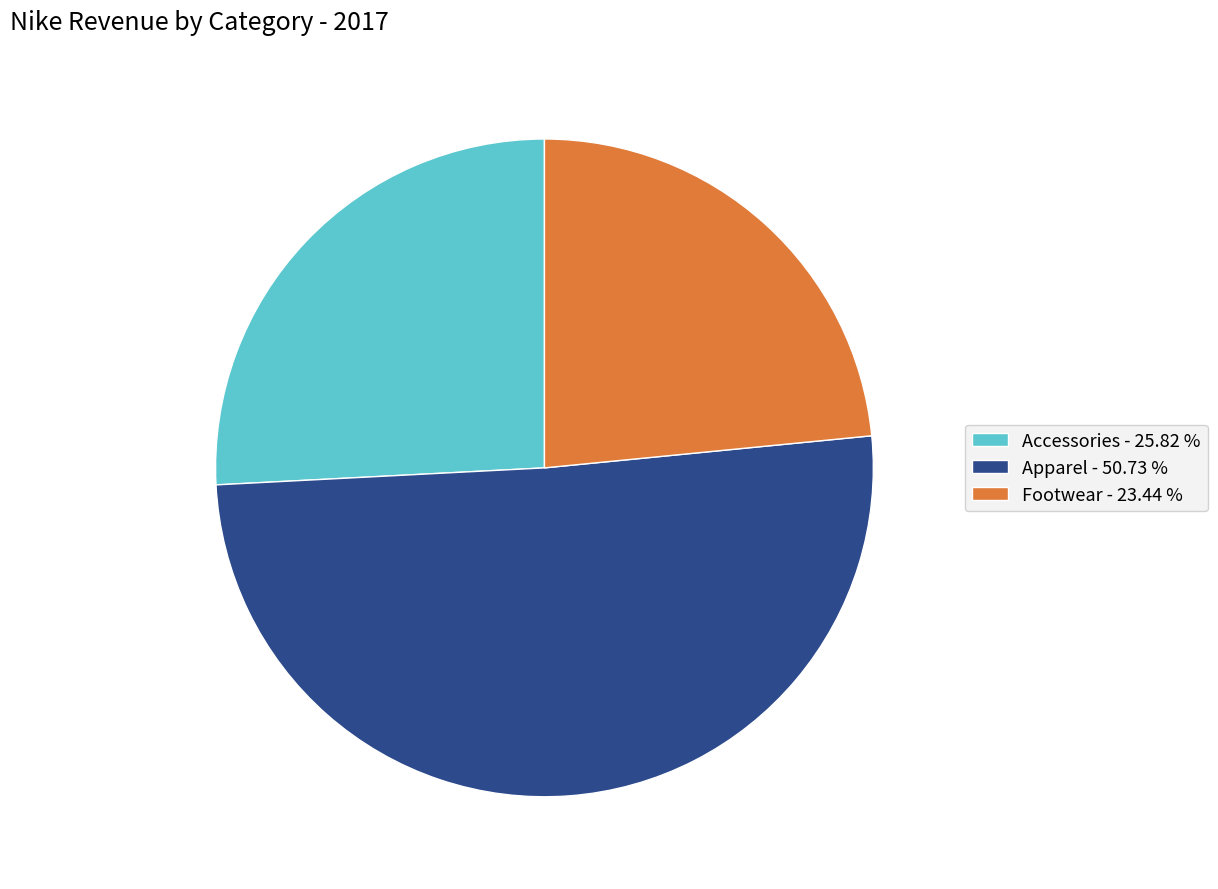

Is it true that Footwear is 23% of the pie?

True